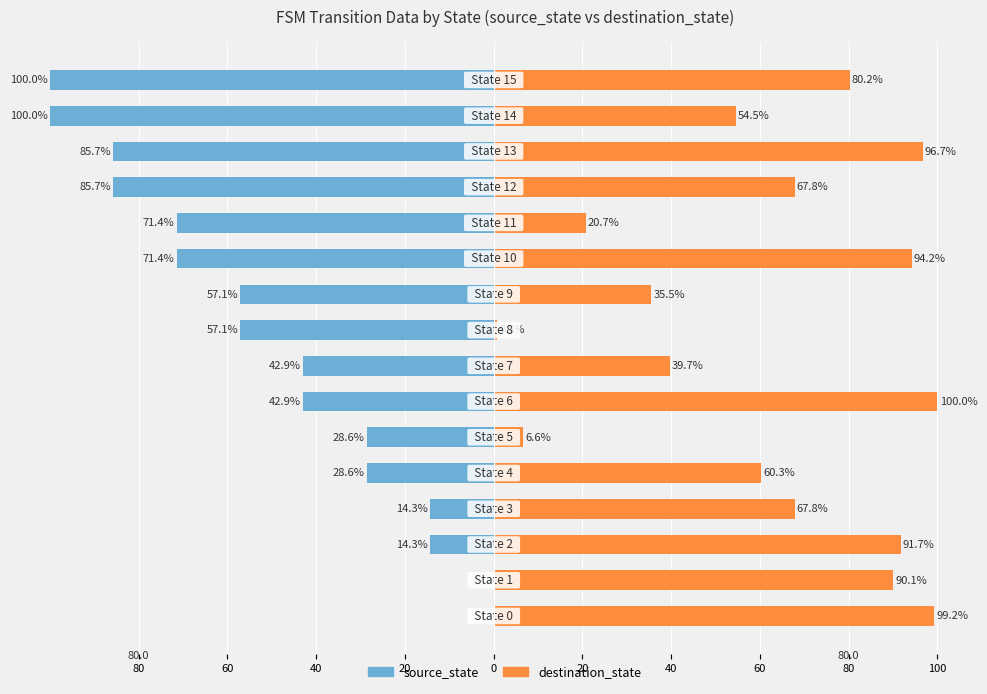

True or false: source_state has a value of -100.0 at 14.

True